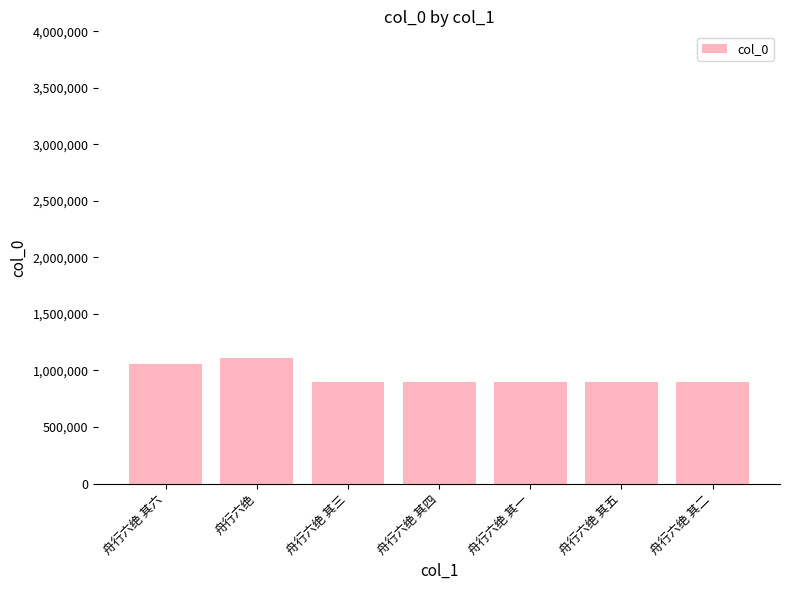

What is the maximum value shown in the chart?

1112630